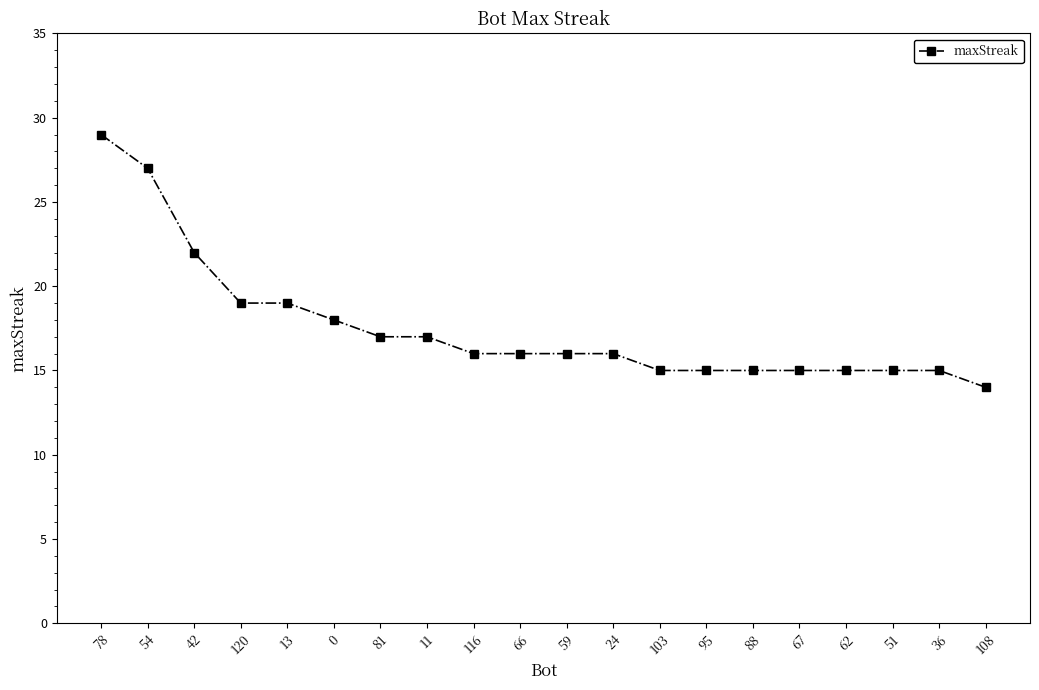

What is the ratio of the value at 67 to the value at 51?

1.0